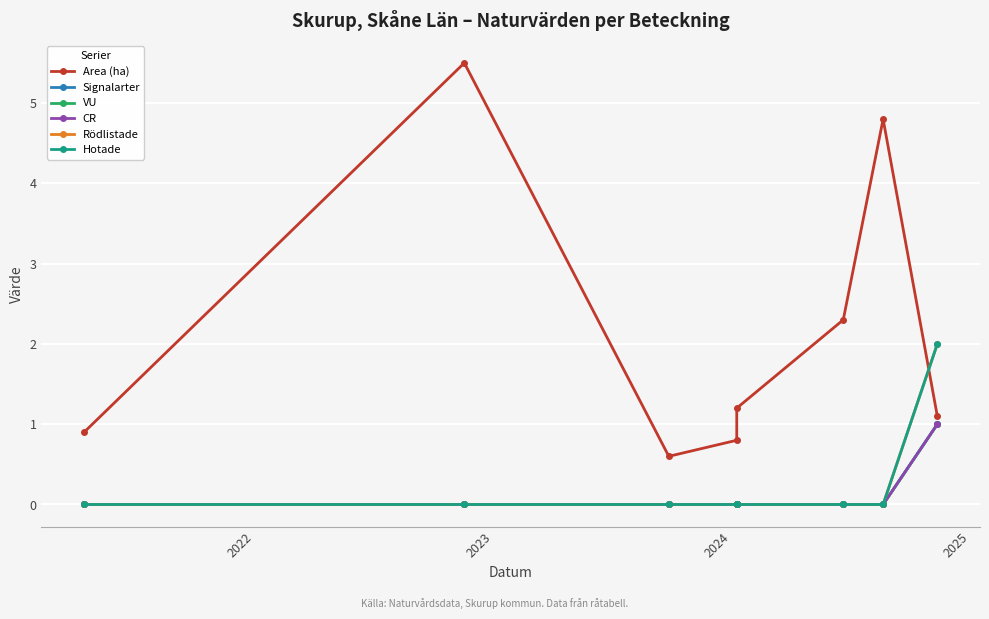

How many data points does each series have?

8